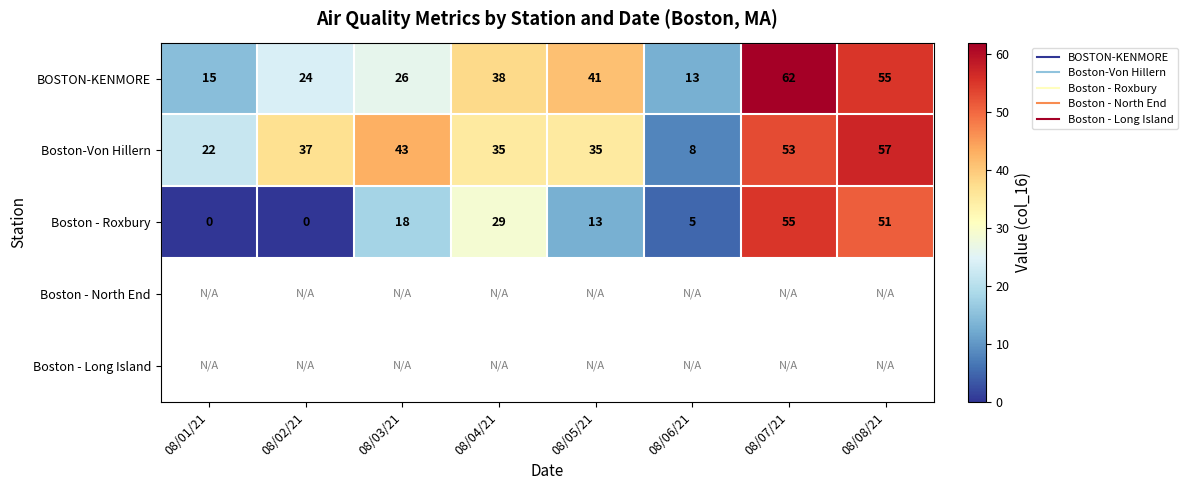

What is the greatest value displayed?

62.0